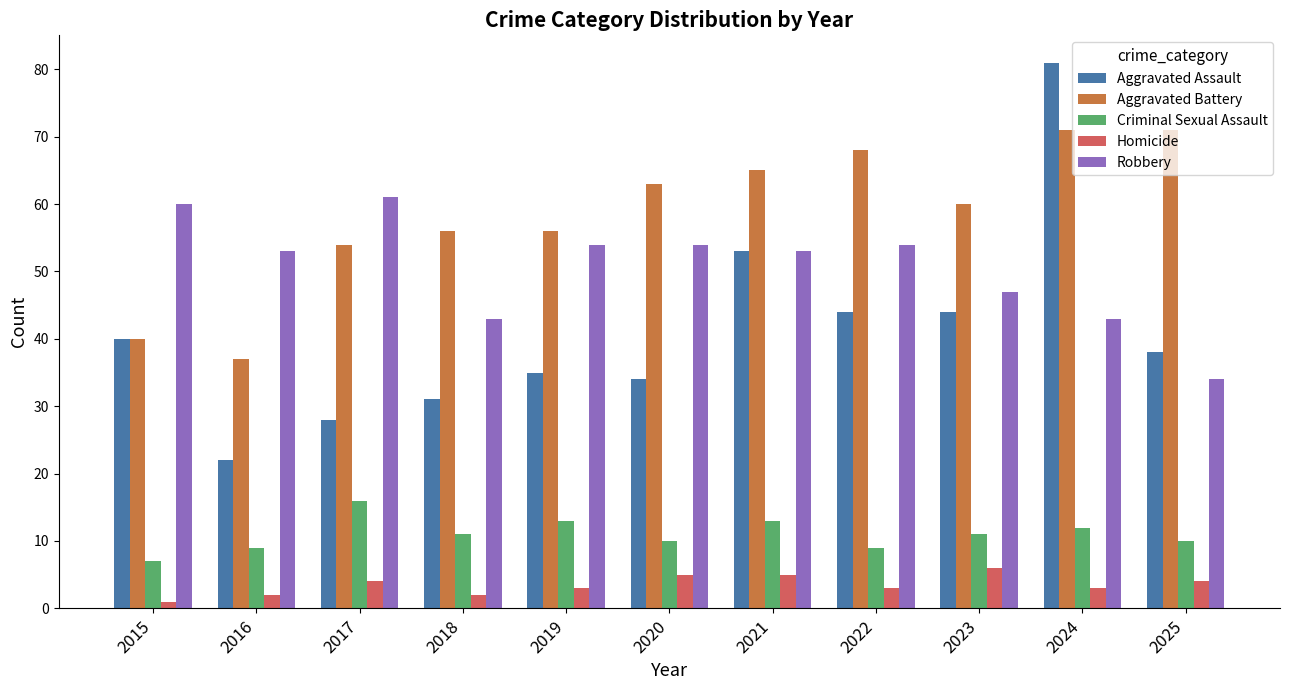

True or false: Criminal Sexual Assault has a value of 10 at 2025.

True